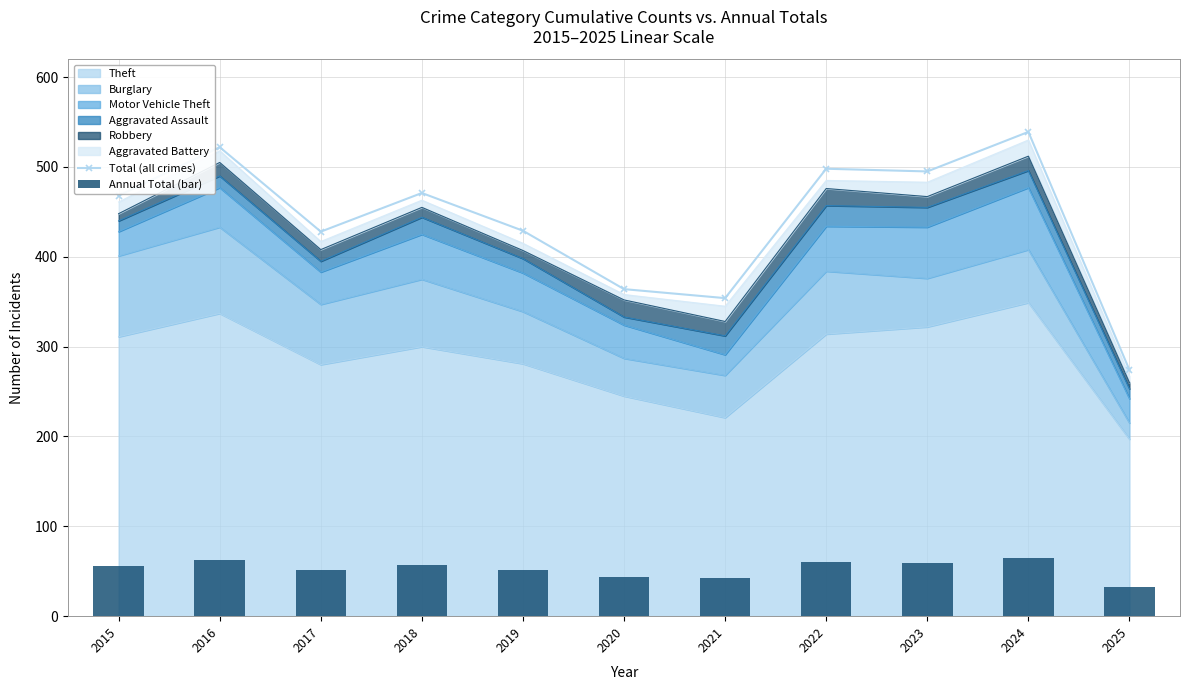

What is the difference between the maximum and minimum values in the Total (all crimes) series?

265.0